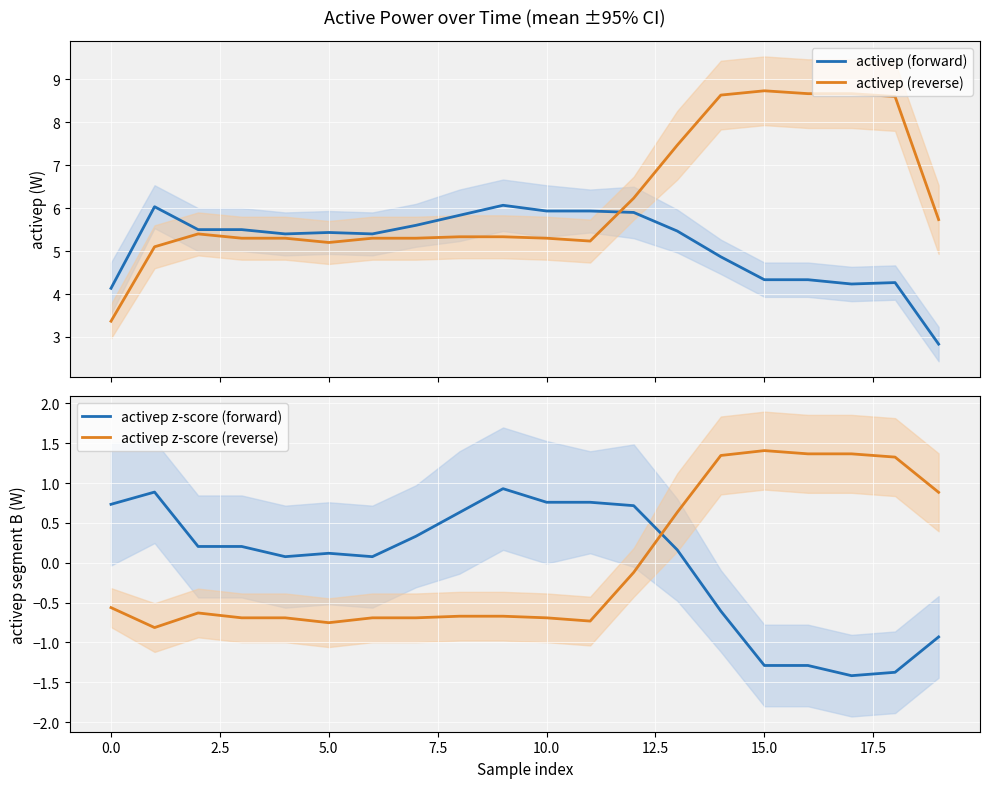

How many negative values does the activep z-score (reverse) series have?

13